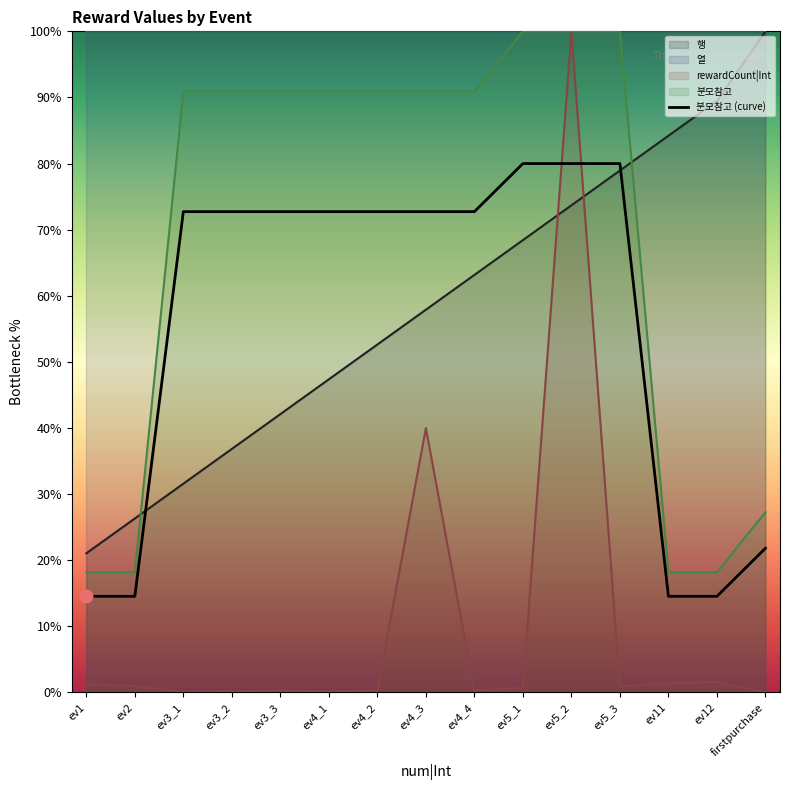

What is the change in value from ev2 to ev4_4?

+58.2